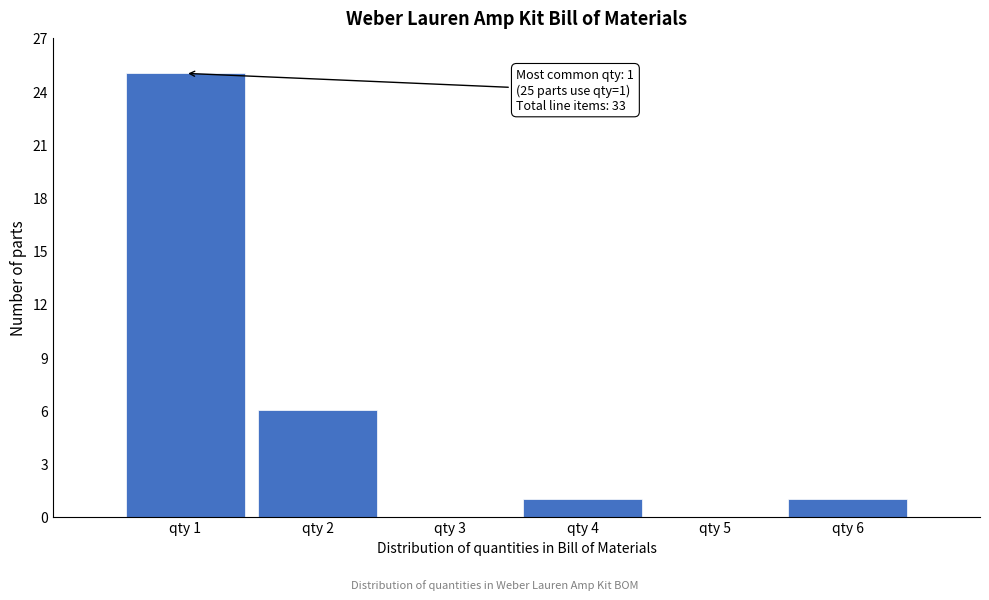

Which range on the x-axis has the tallest bar?

0.5 to 1.5